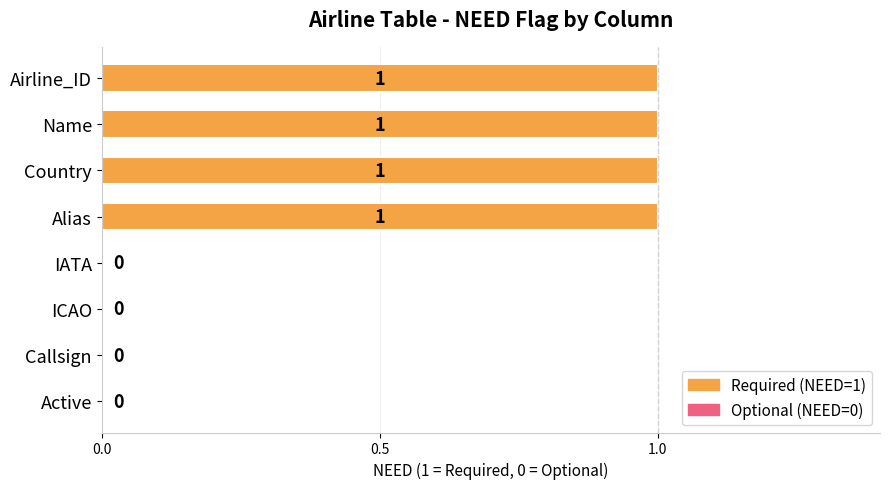

What is the ratio of the value at Name to the value at Country?

1.0